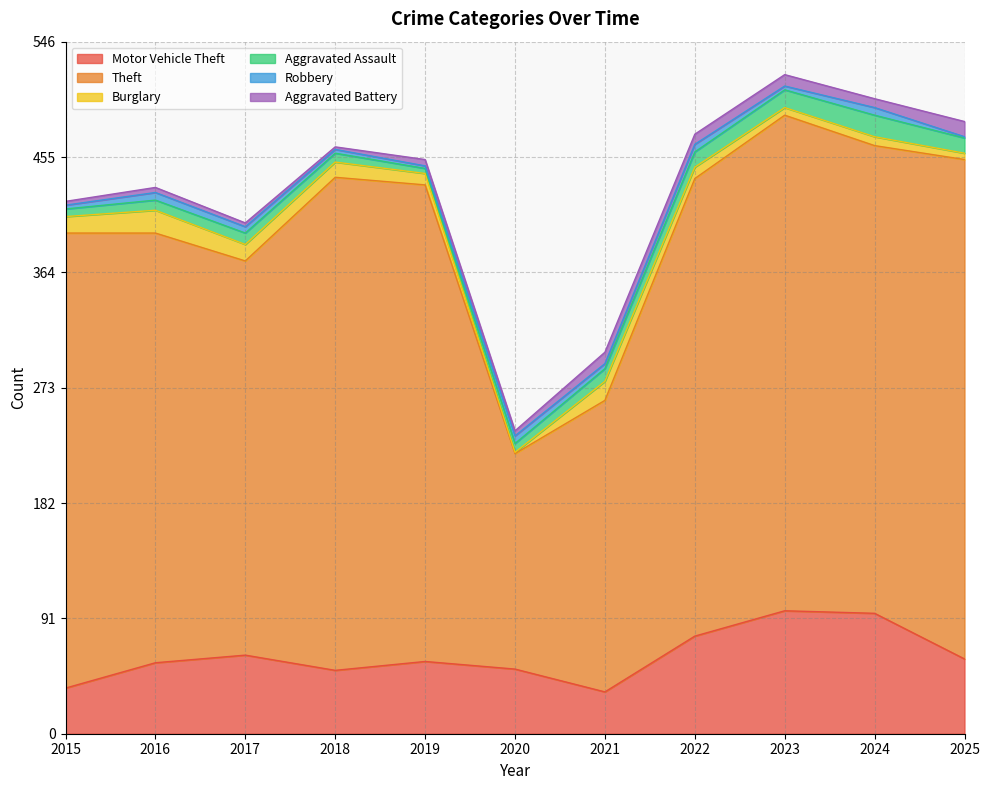

How many data points in Theft are less than 361?

5